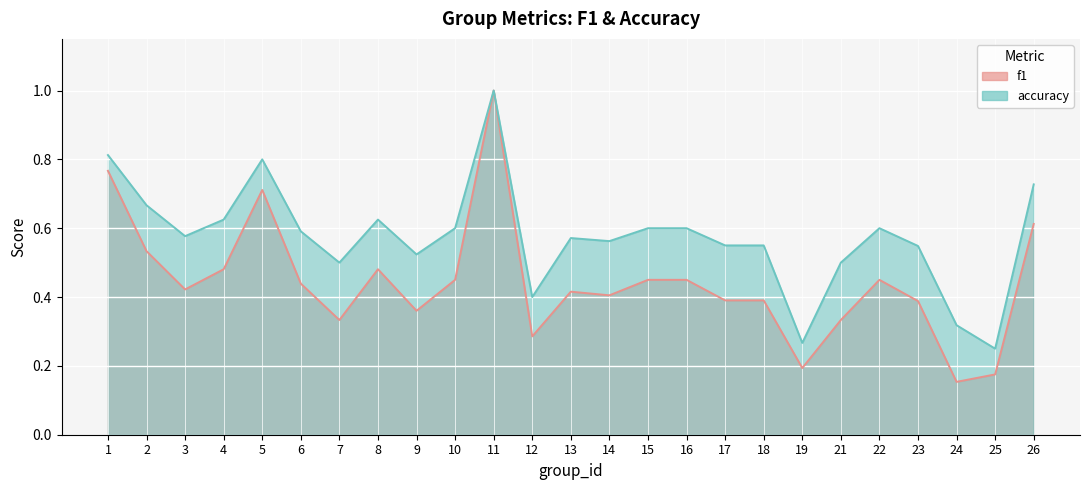

At which category is the sum across all series the highest?

11